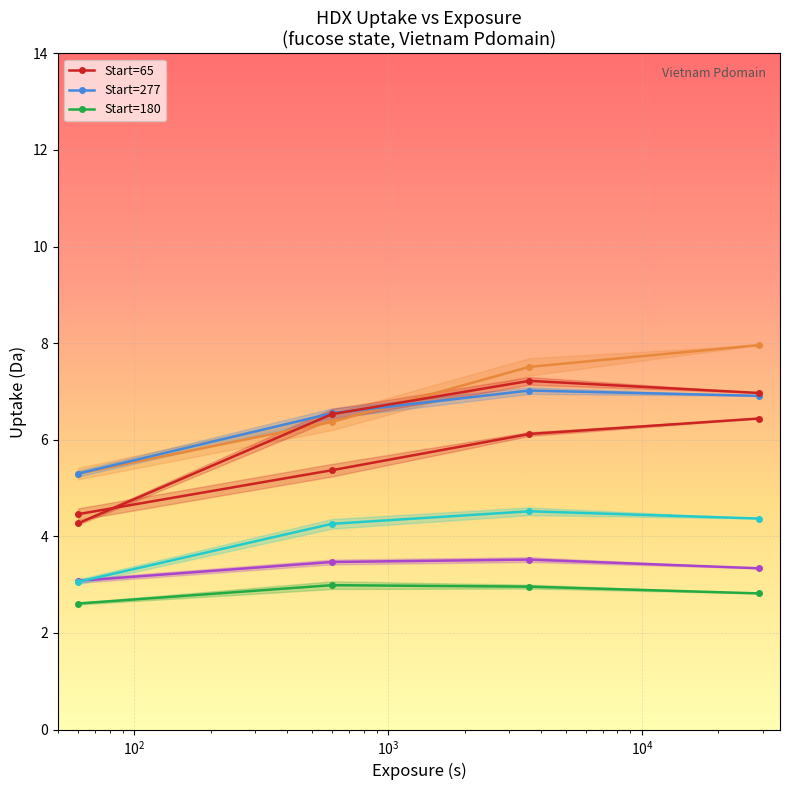

How many categories are shown in the chart?

4